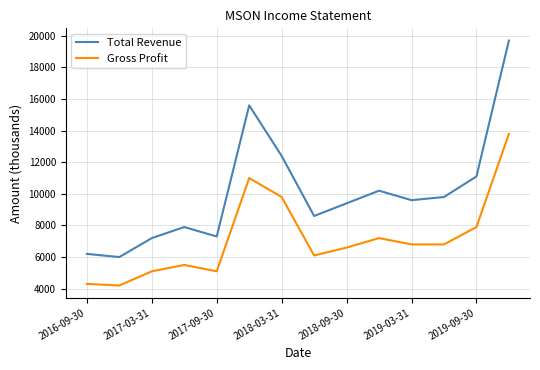

Which series has the largest range (max minus min)?

Total Revenue